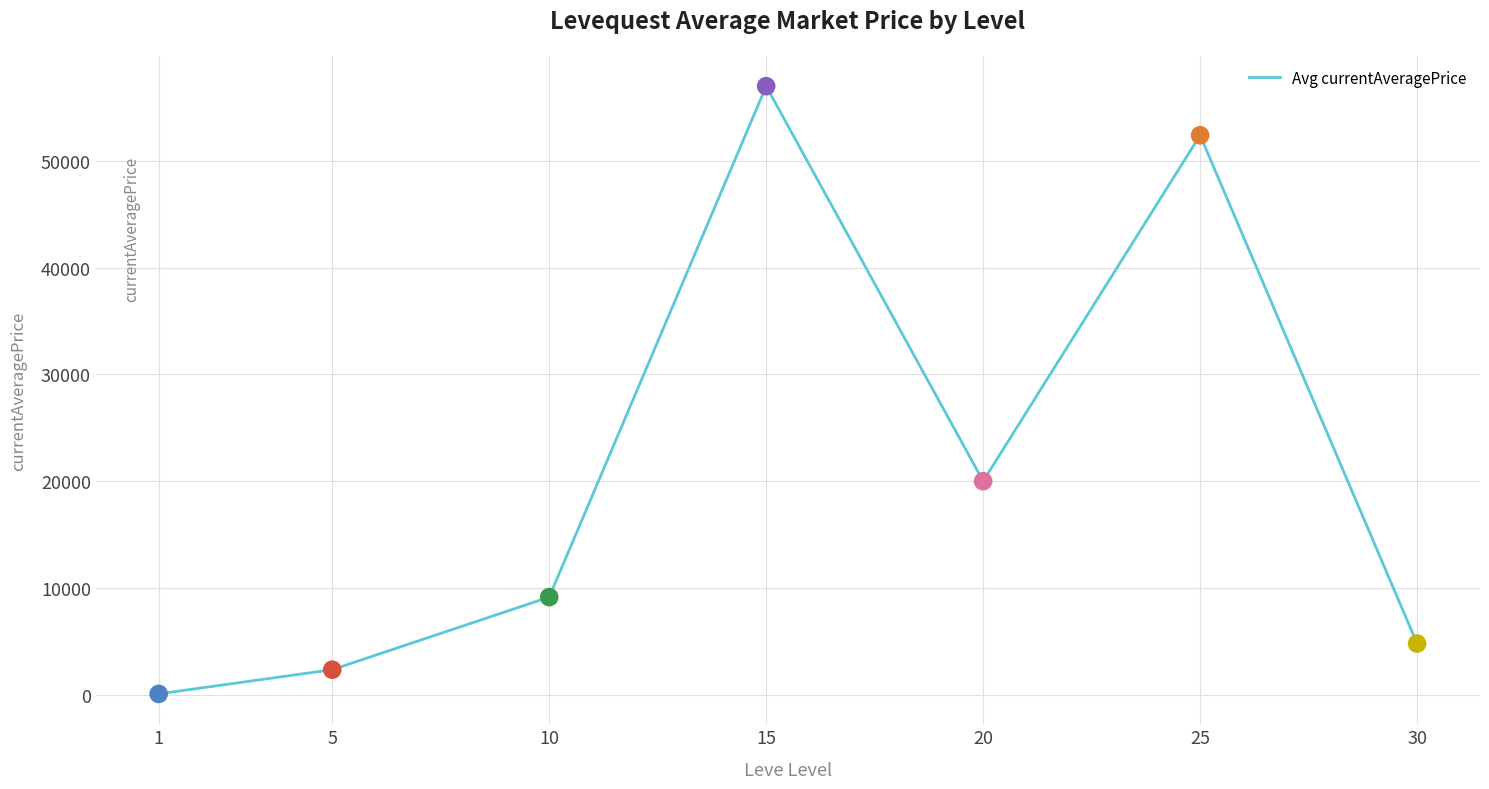

Approximately how many times larger is the value at 25 compared to 5?

22.4